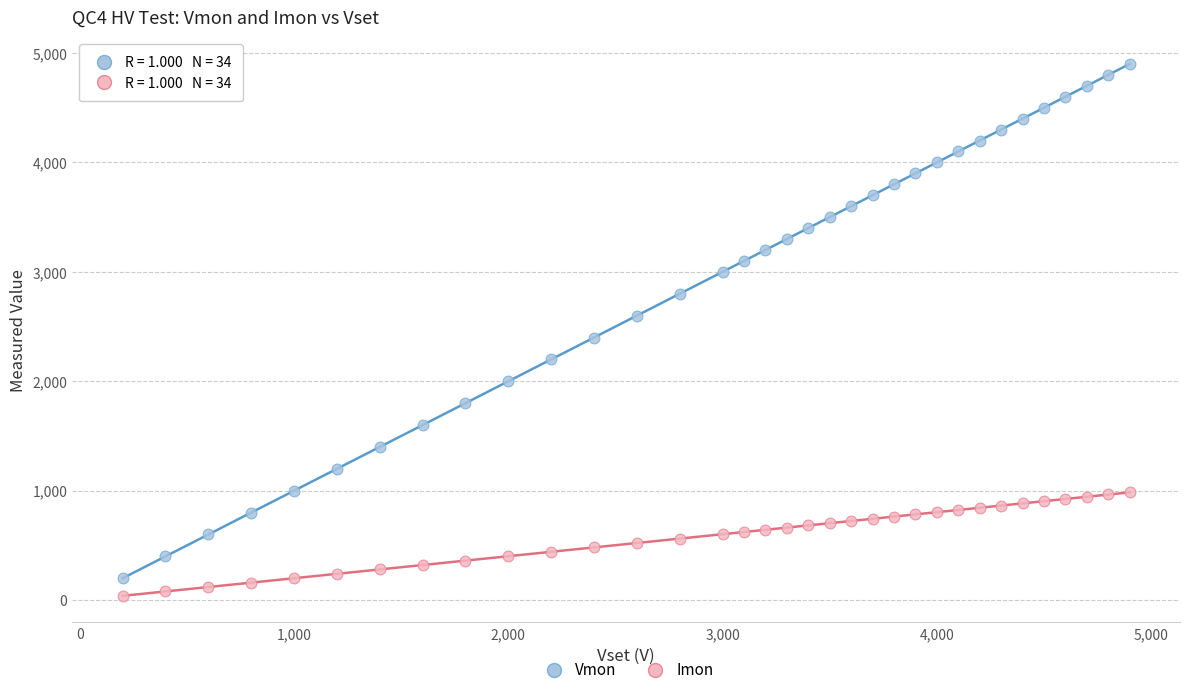

Across all series, what Y value is closest to 2470?

2399.8